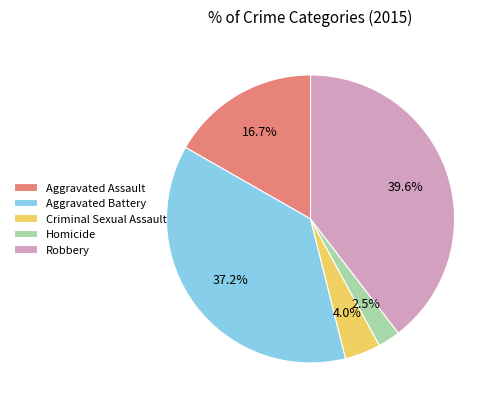

Is it true that Robbery is 40% of the pie?

True